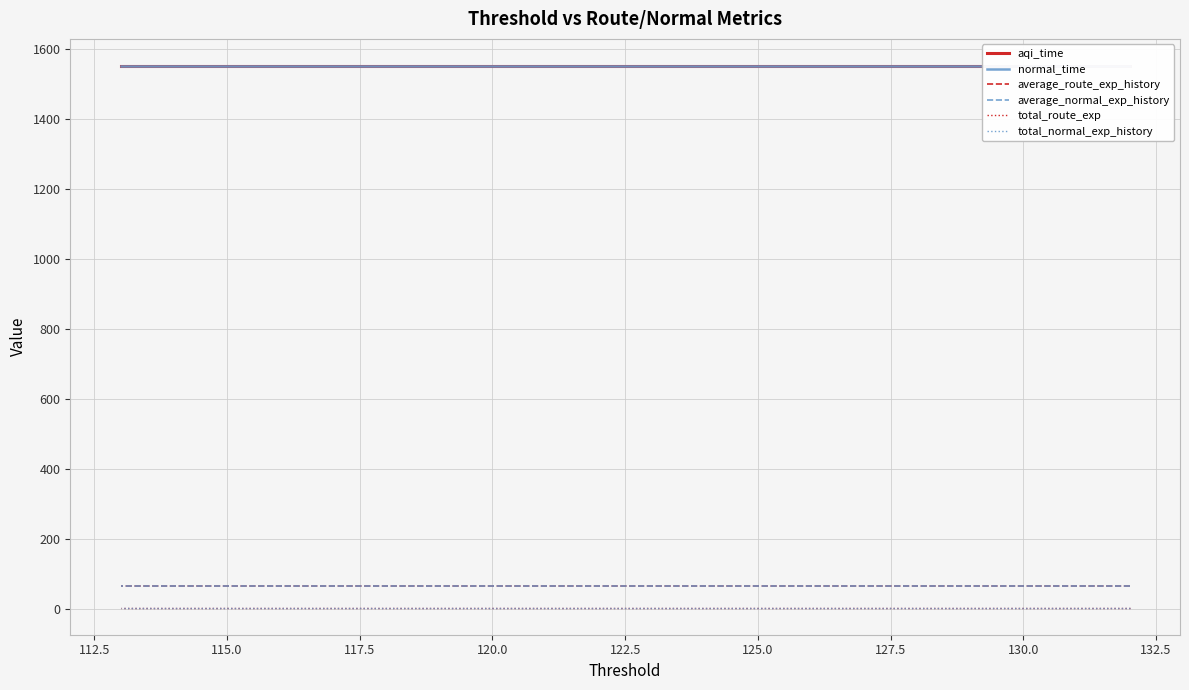

What are all the series names shown in the legend?

aqi_time, normal_time, average_route_exp_history, average_normal_exp_history, total_route_exp, total_normal_exp_history